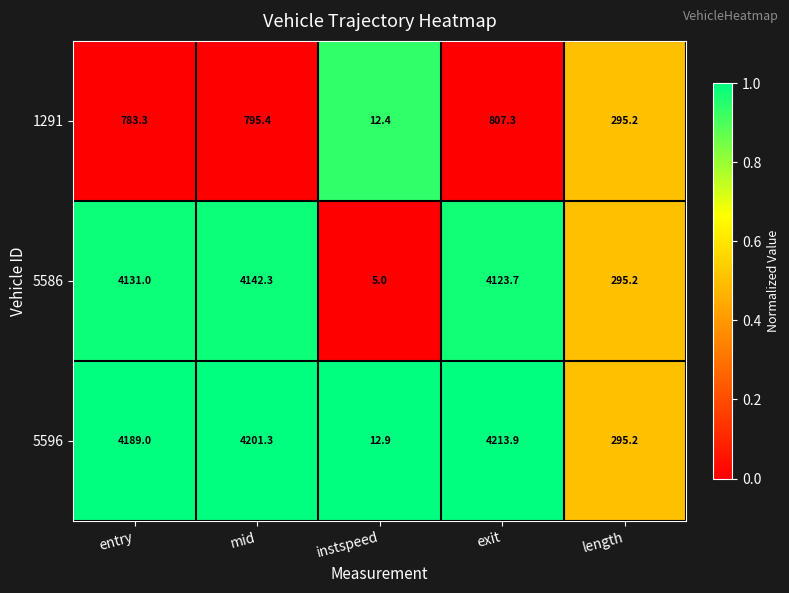

List the series in order of their peak value, lowest first.

1291, 5586, 5596